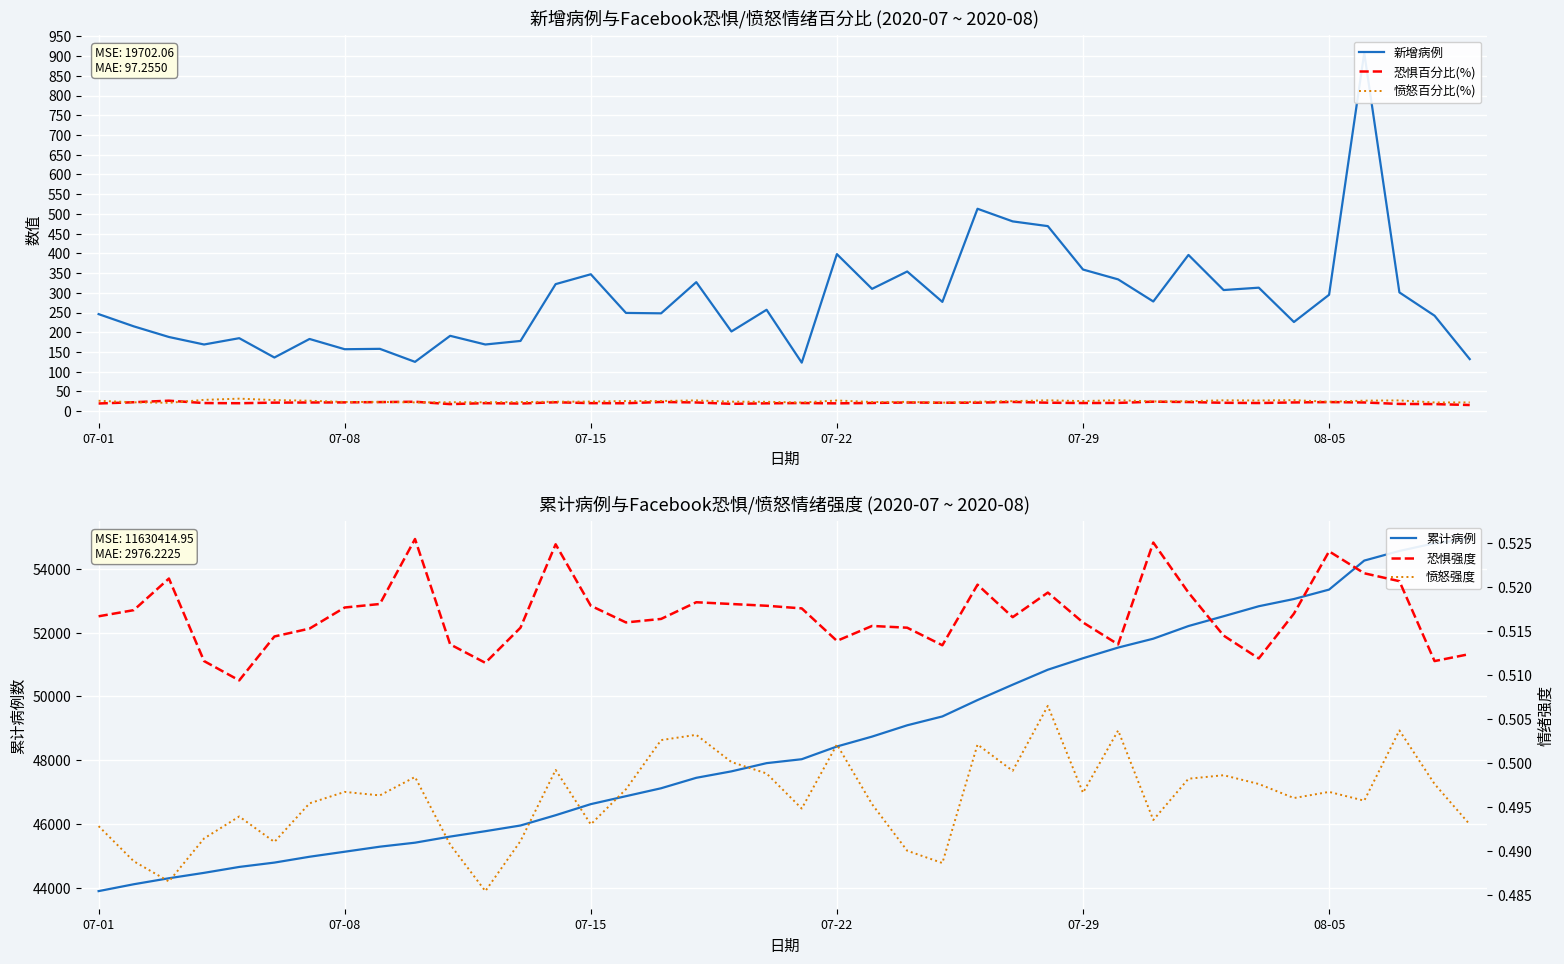

Is this an area chart (filled region under the line)?

No